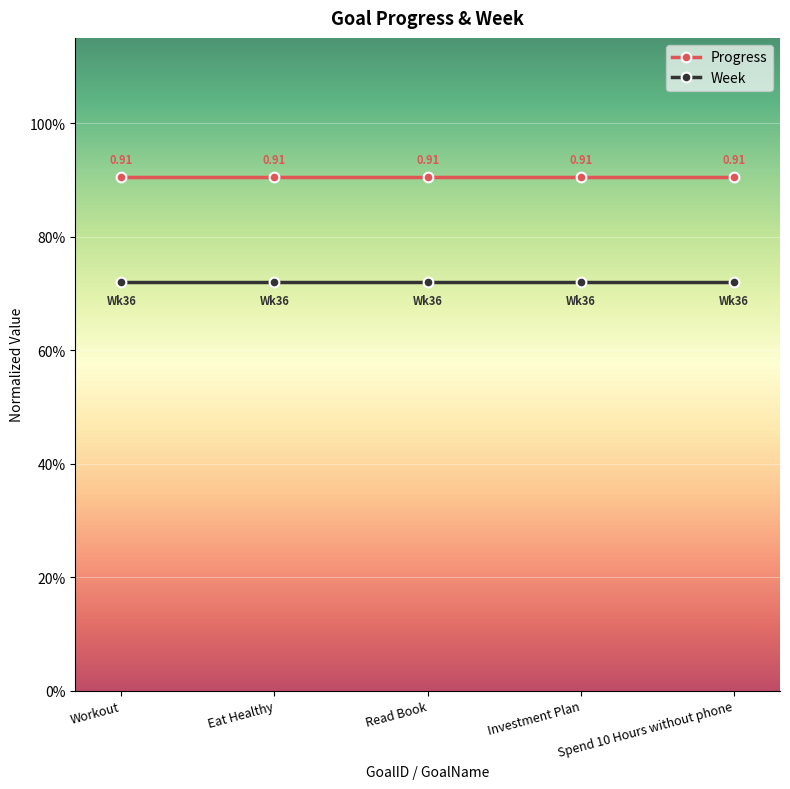

At which label is Week closest to 0?

Workout